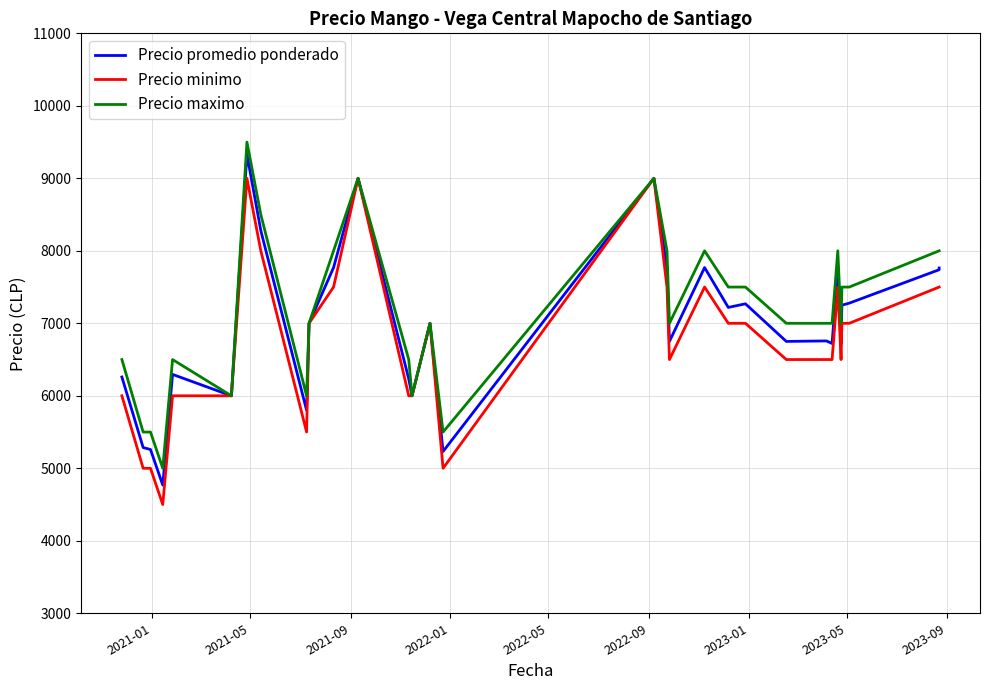

True or false: Precio promedio ponderado has more than 2 interior local peaks.

True